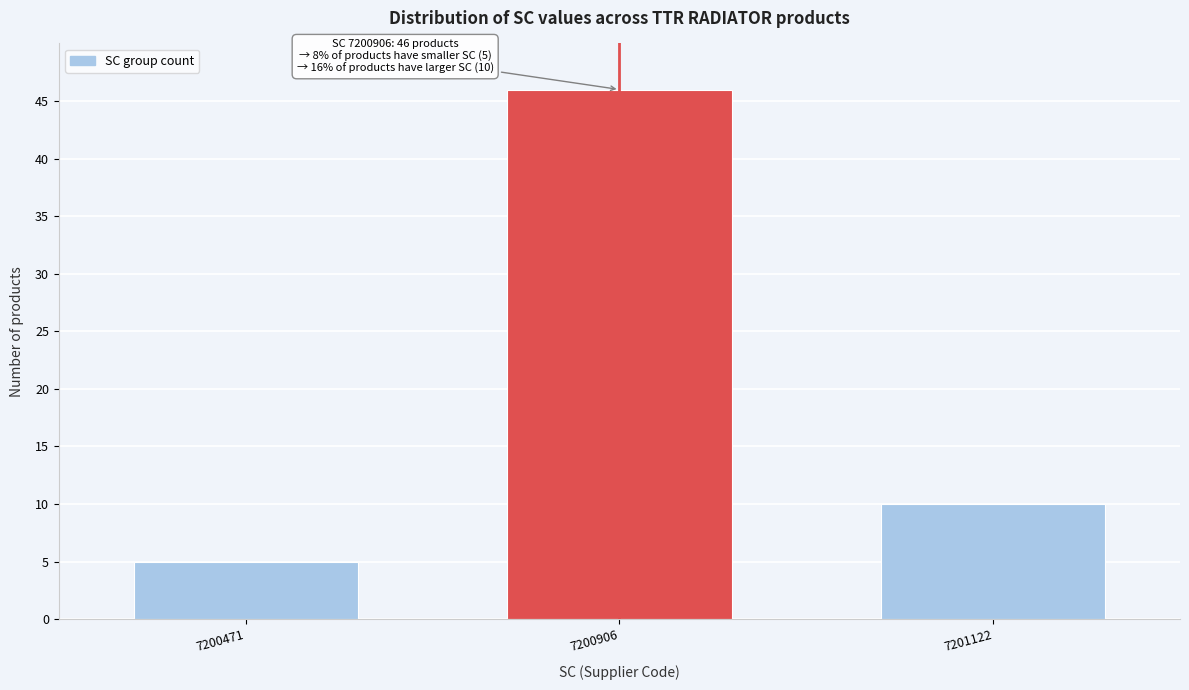

Reading right to left, transcribe all the data shown in this chart.

7201122=10	7200906=46	7200471=5